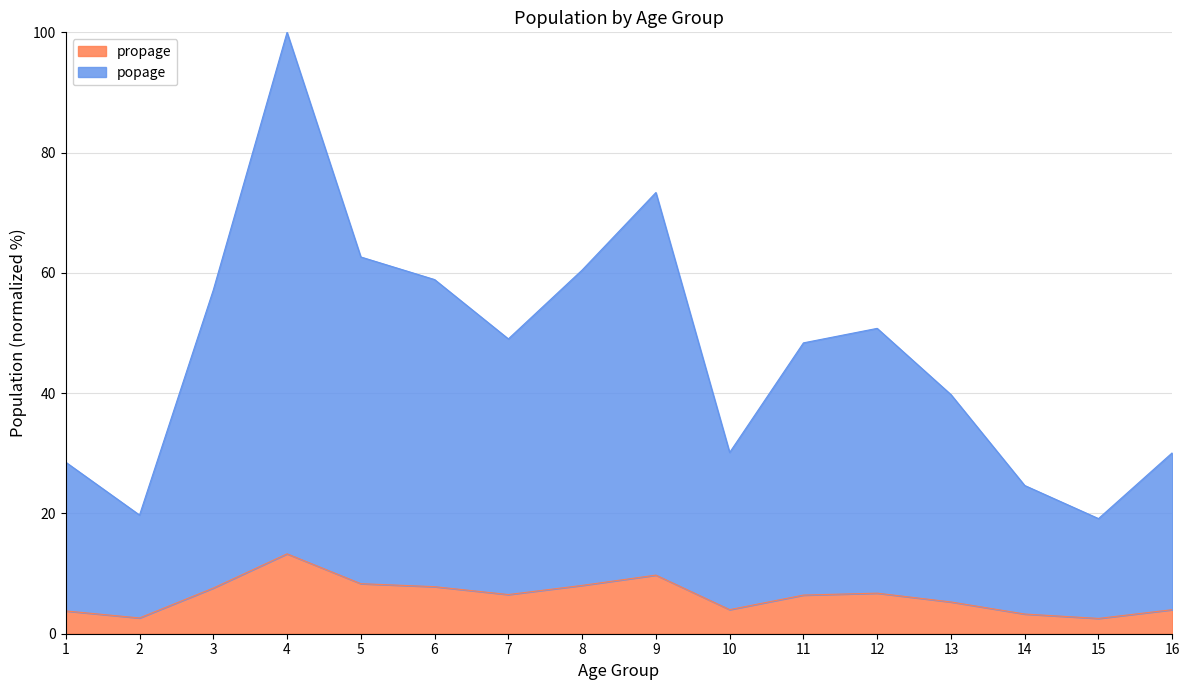

What is the total value across all series at 1?

28.5